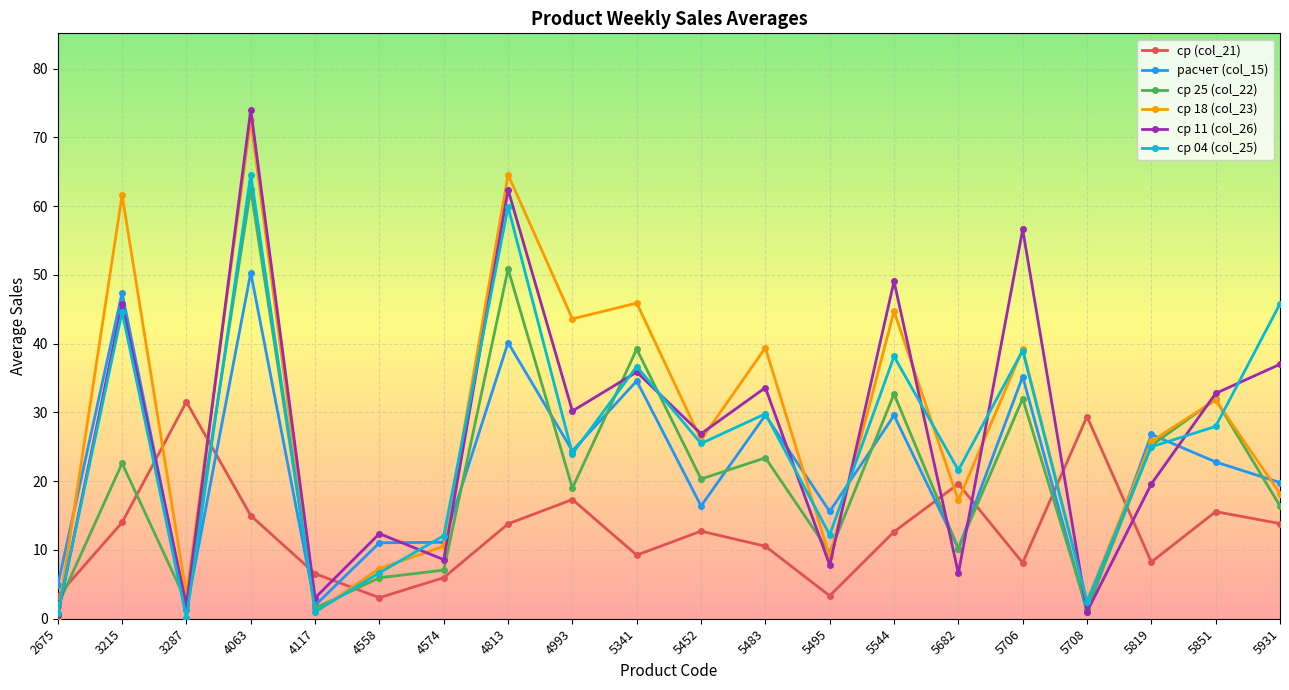

Is this an area chart (filled region under the line)?

No